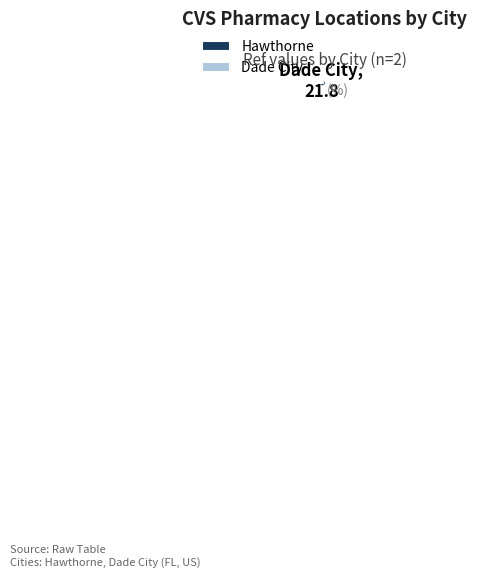

True or false: Dade City accounts for 27% of the total.

False